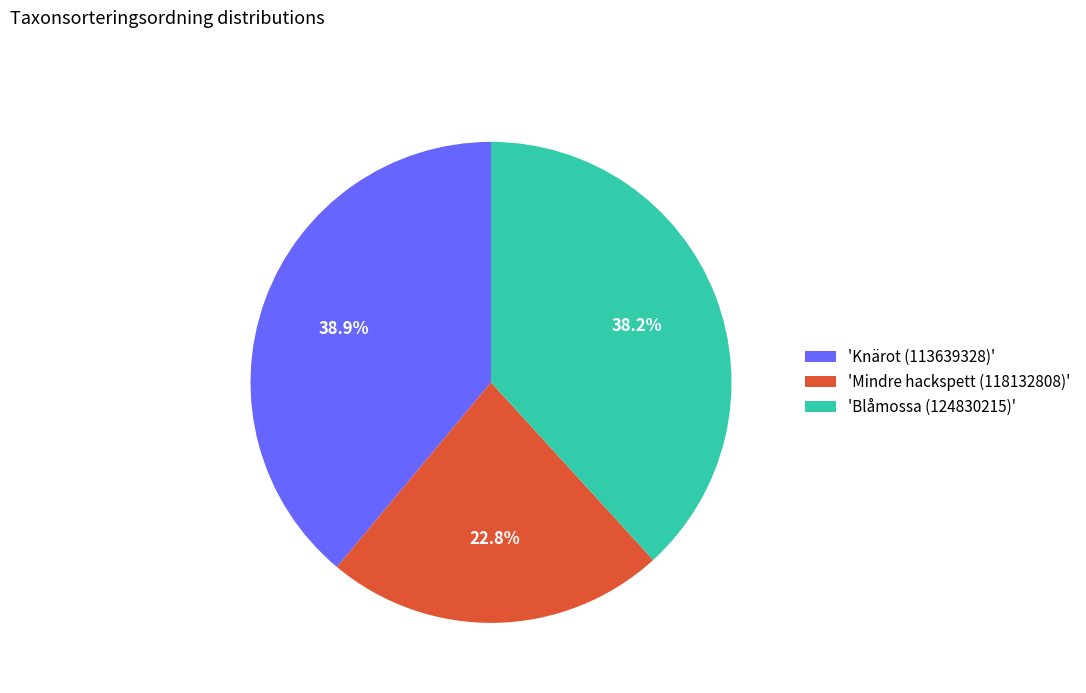

Count the number of slices in the pie.

3